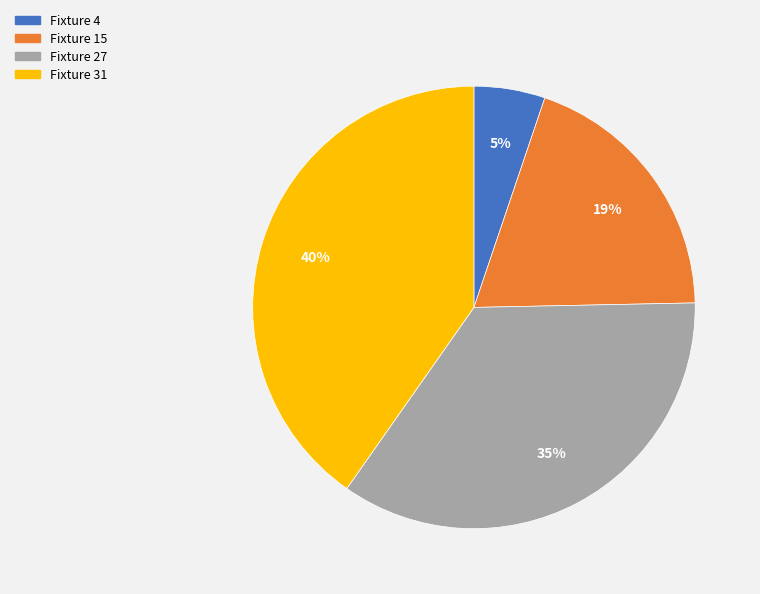

Approximately how many times larger is the value at Fixture 31 compared to Fixture 15?

2.1